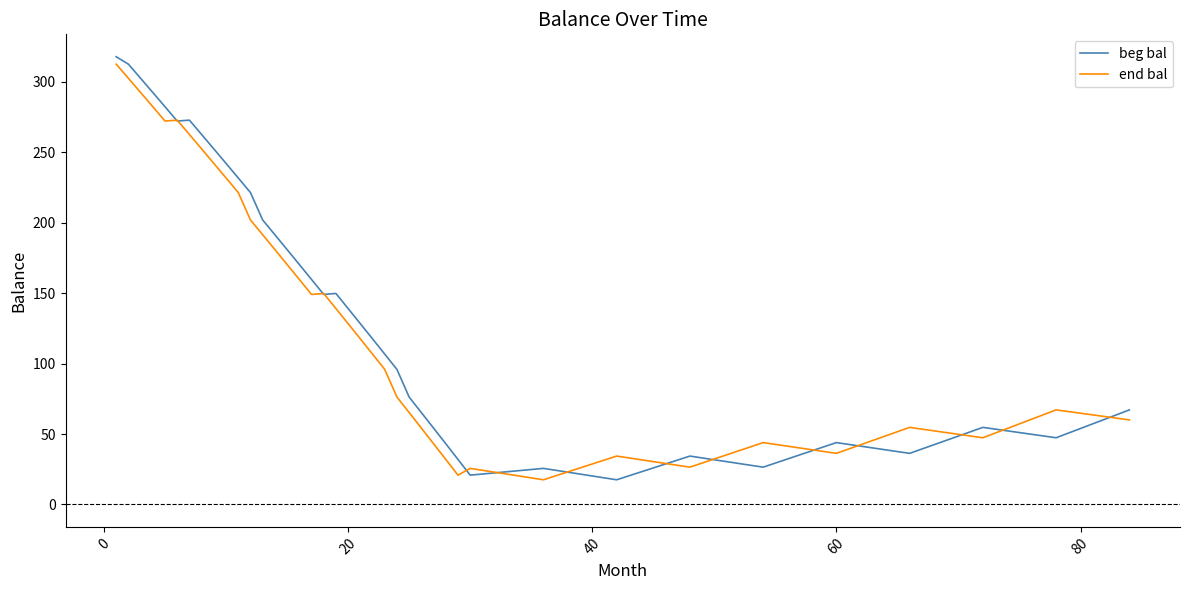

True or false: beg bal has more than 1 points higher than both neighbors.

True